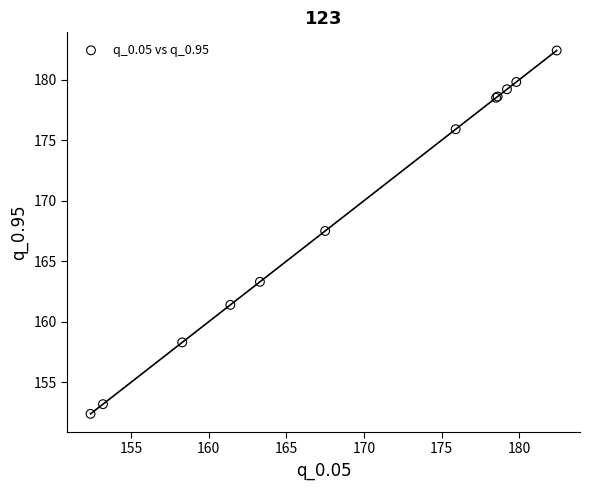

What Y value in the scatter plot is closest to 167?

167.5